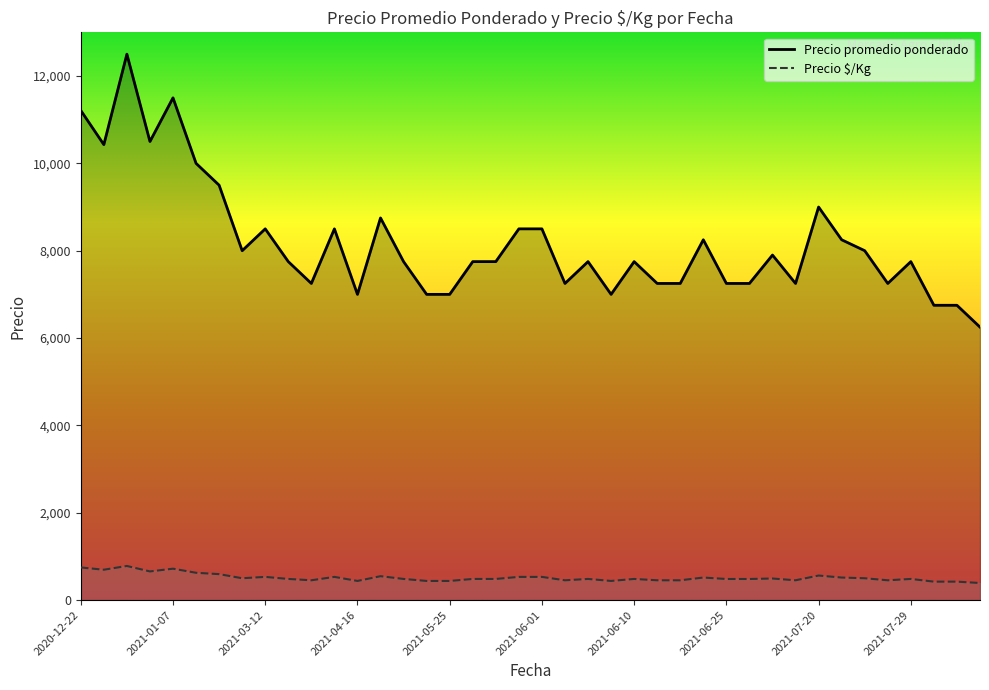

Which series has the largest range (max minus min)?

Precio promedio ponderado